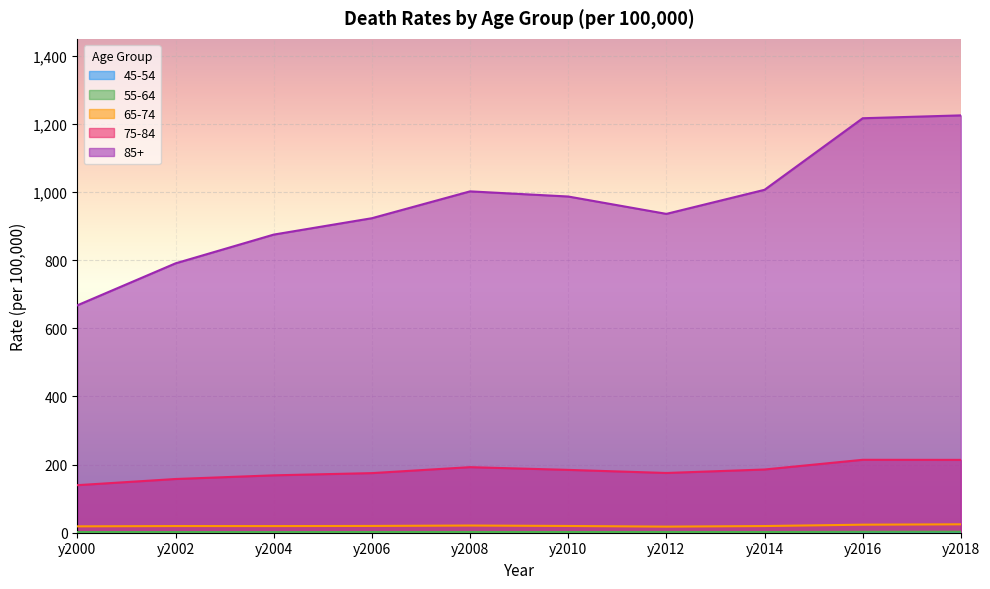

What is the total value across all series at y2002?

970.2